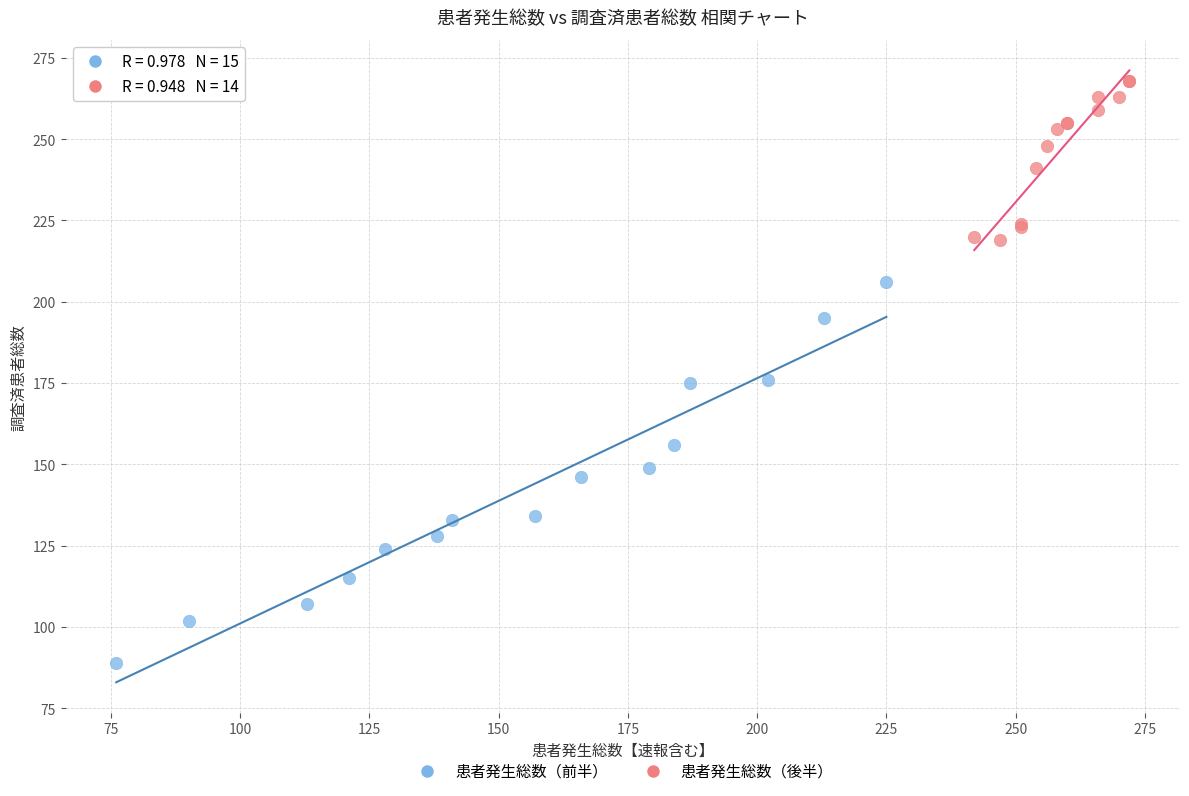

What are all the series names shown in the legend?

患者発生総数（前半）, 患者発生総数（後半）